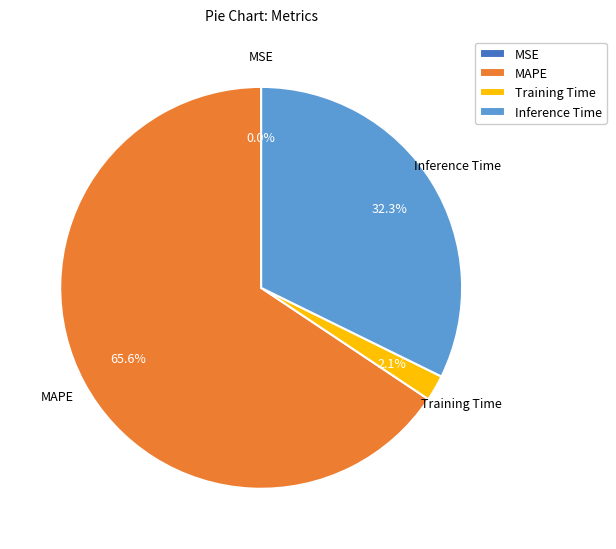

Which has a higher value, Inference Time or MAPE?

MAPE